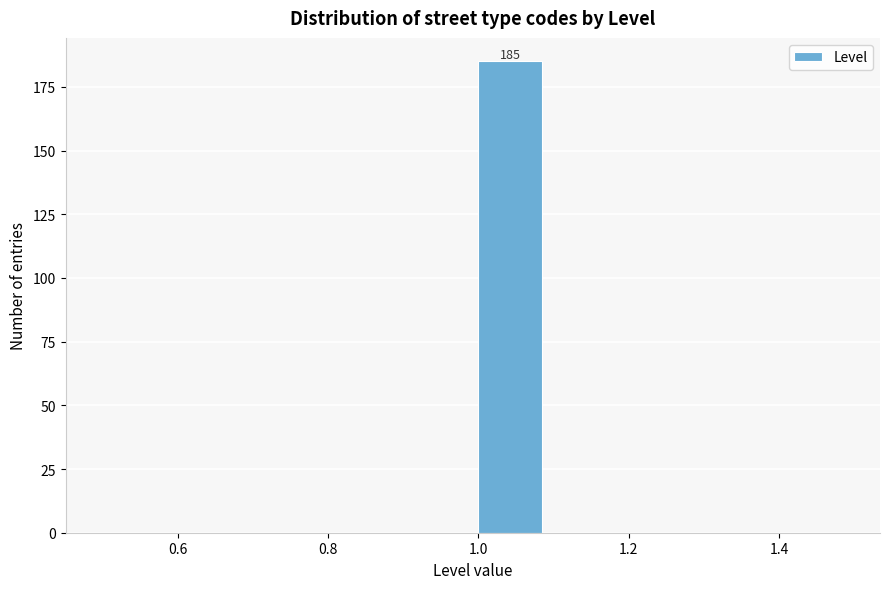

Over which range of the x-axis is the bar tallest?

1.0 to 1.1